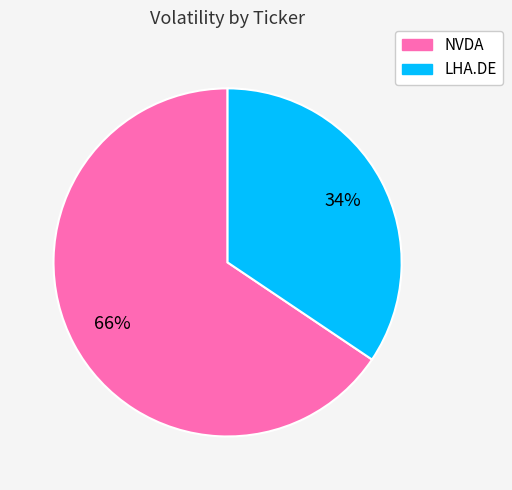

Does NVDA represent more than half of the total?

Yes